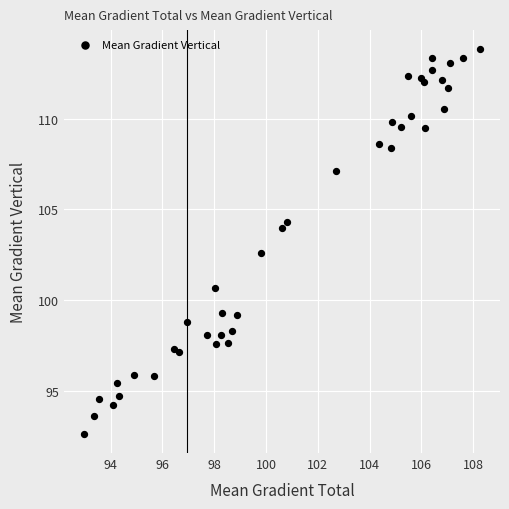

What Y value in the scatter plot is closest to 103?

102.6